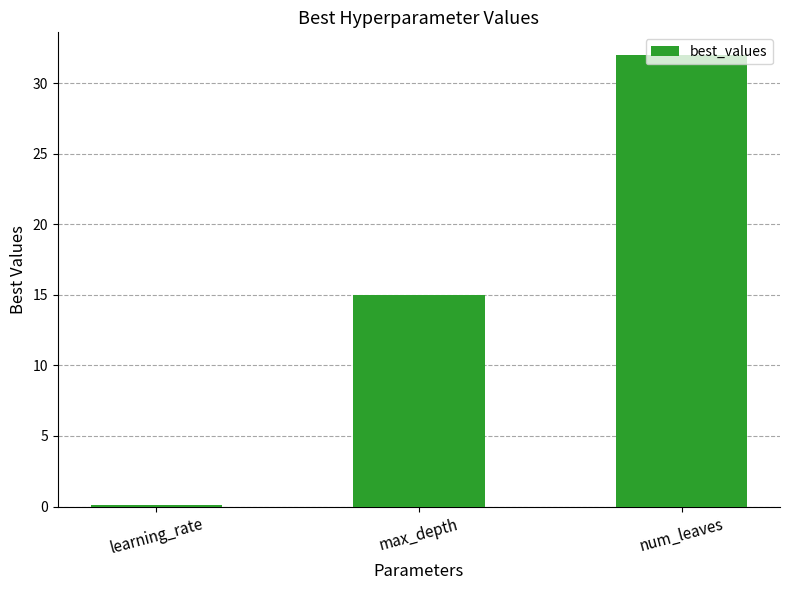

What is the average value?

15.7